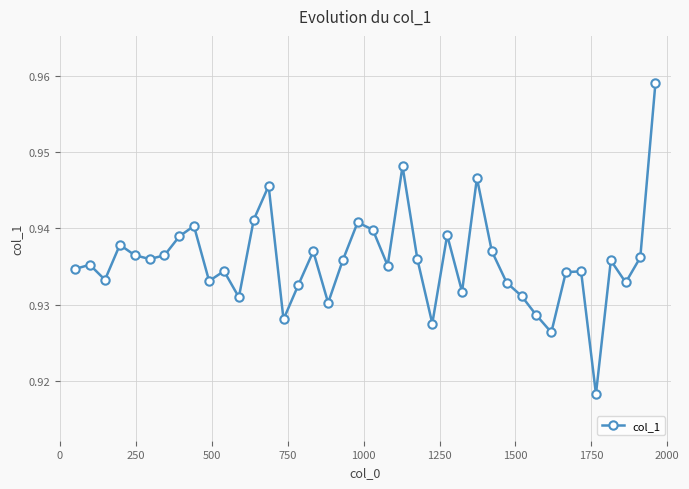

True or false: there are more than 2 points higher than both neighbors.

True